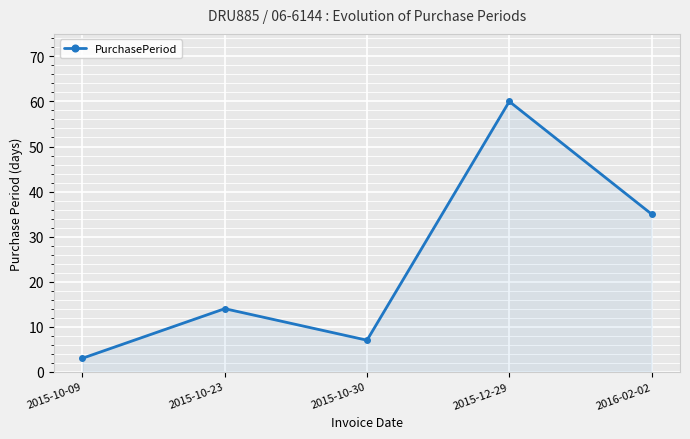

The chart shows a value of 35 at 2016-02-02. True or false?

True